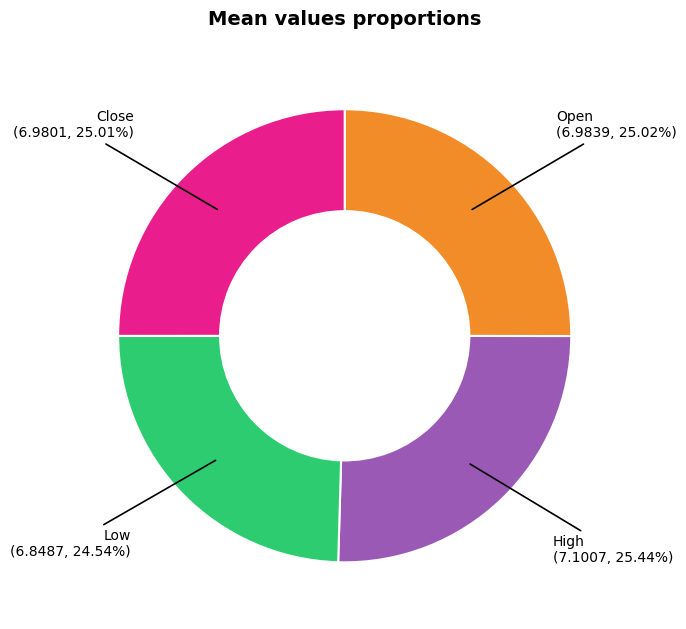

Is there a majority slice in this chart?

No